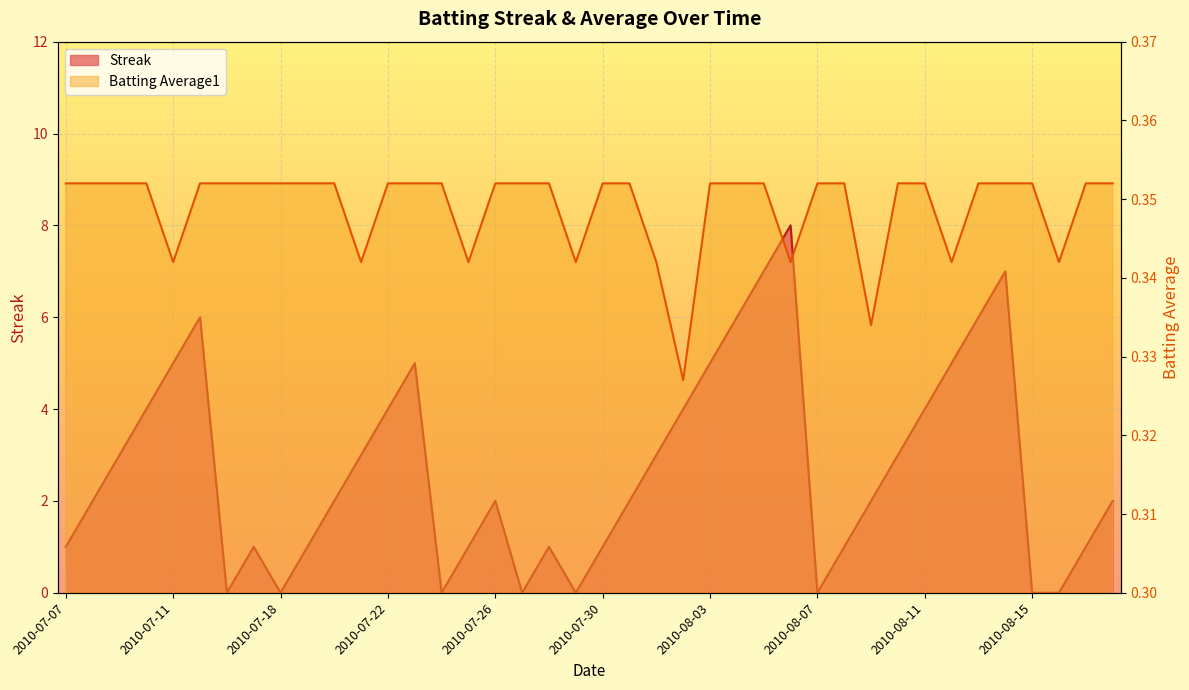

List the series in order of their peak value, highest first.

Streak, Batting Average1